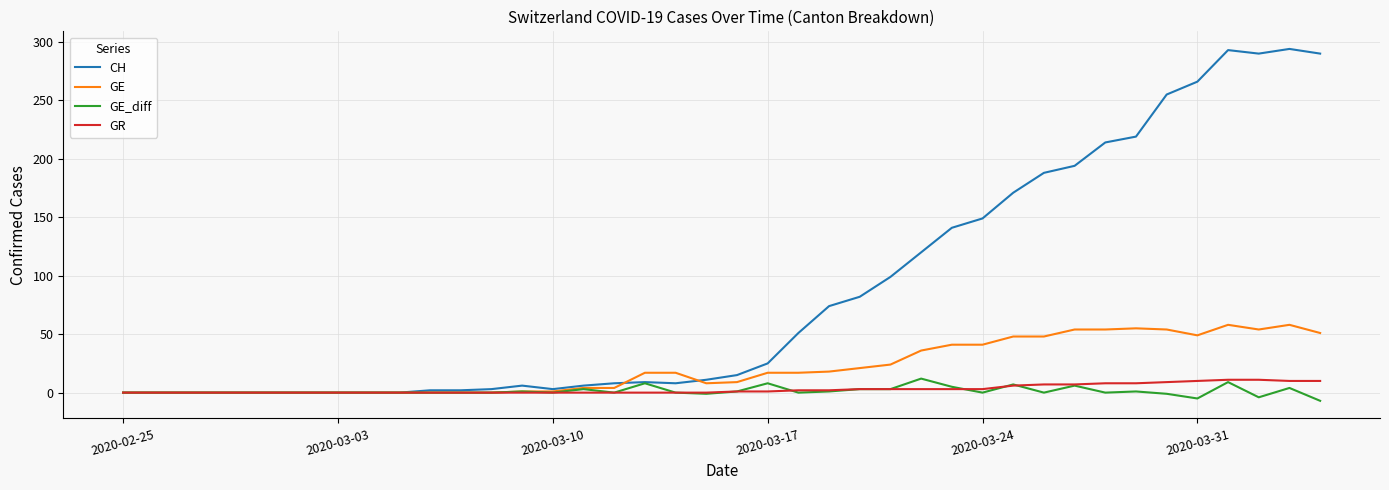

What is the maximum value for GR?

11